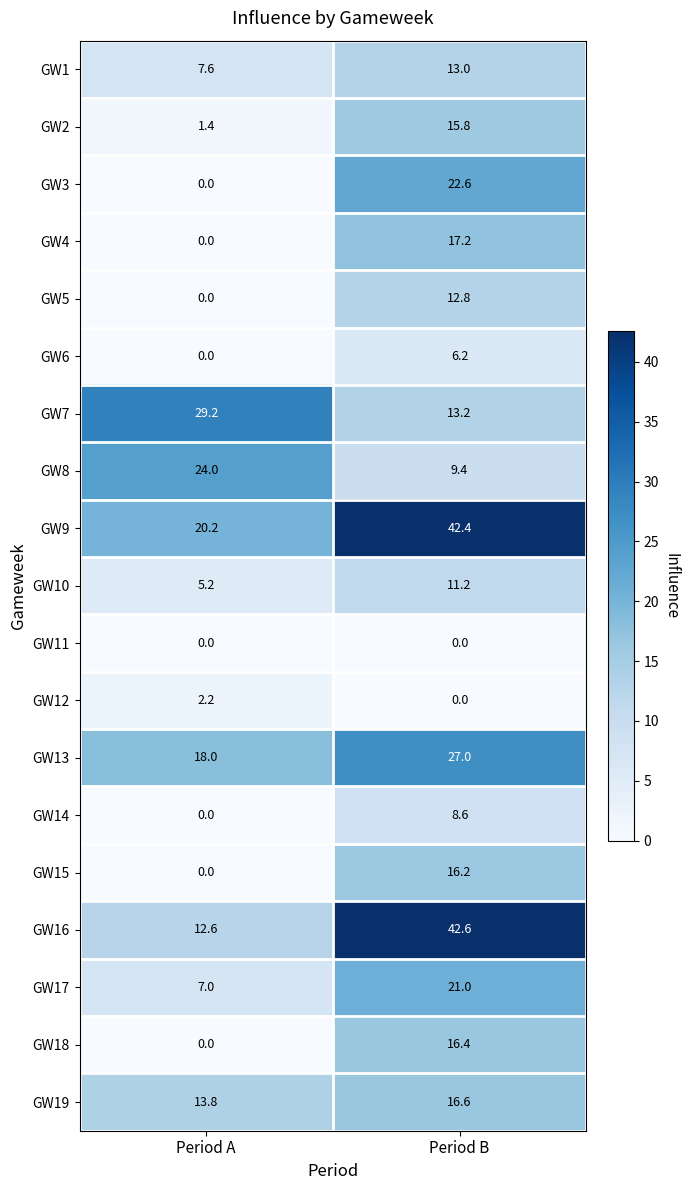

What is the difference between the GW4 values at Period B and Period A?

17.2